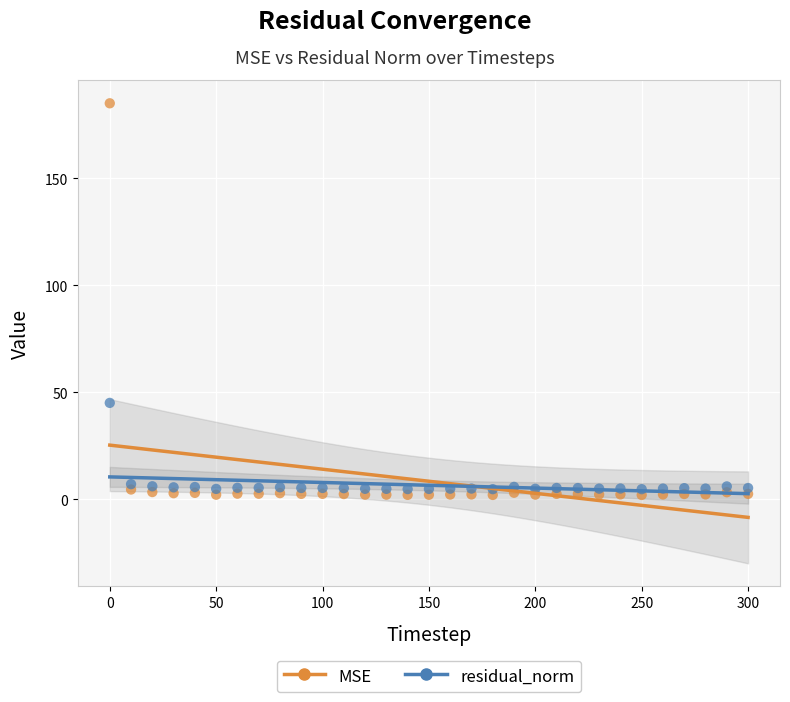

Which series contains the lowest Y value?

MSE